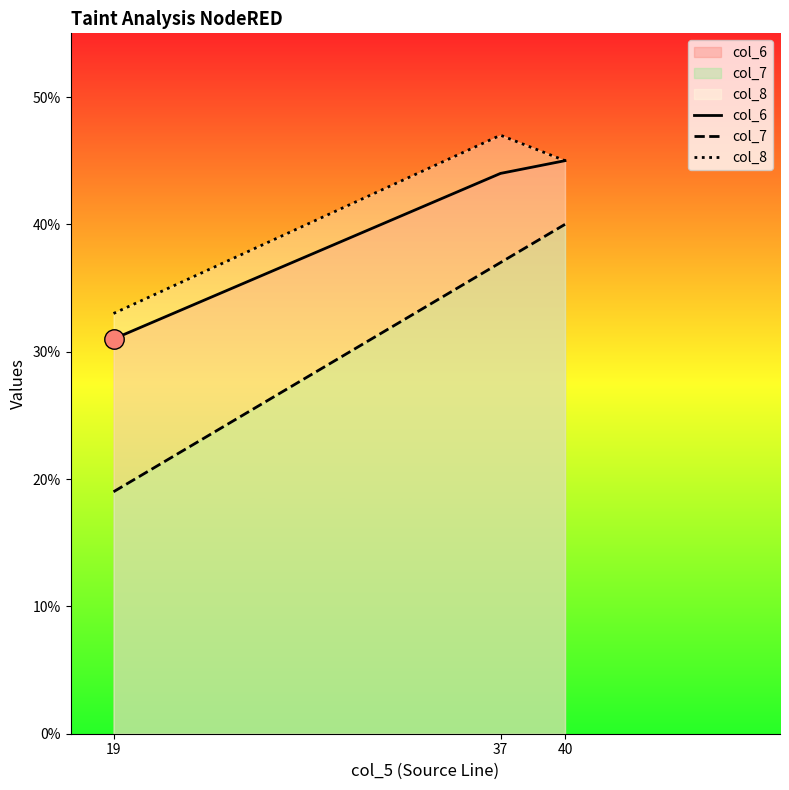

Reading left to right, extract all data points from this chart.

col_6: 31	44	45
col_7: 19	37	40
col_8: 33	47	45